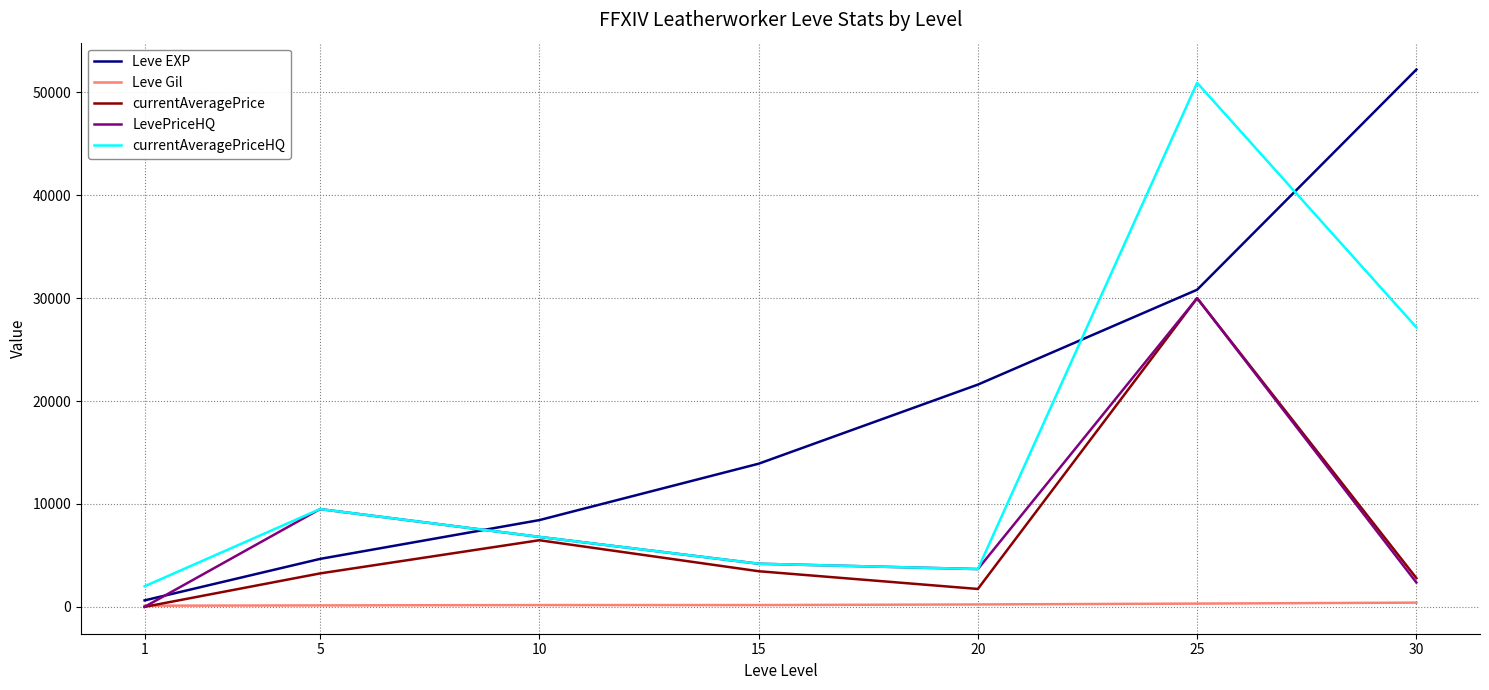

What is the maximum value for currentAveragePrice?

30000